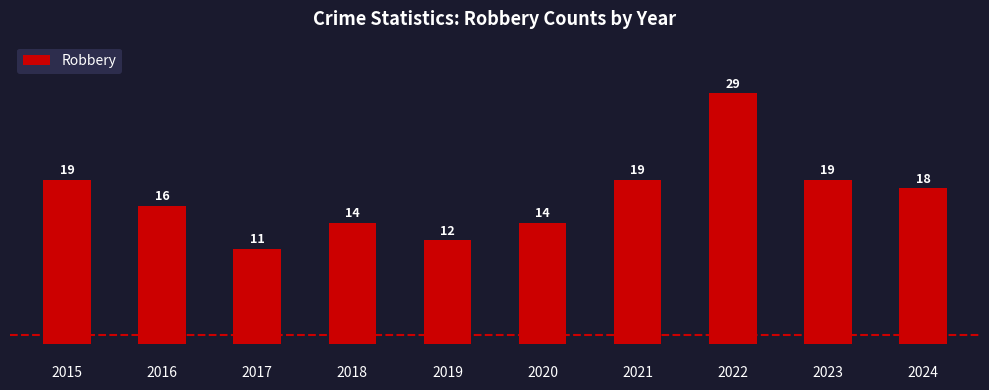

What is the value of the 6th bar from the left?

14